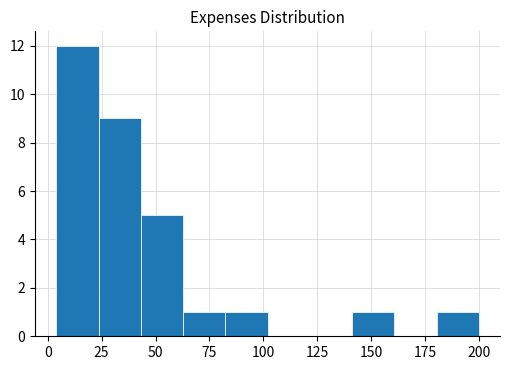

Around what value on the x-axis is the tallest bar? Give the approximate position of its centre, as read against the axis.

15